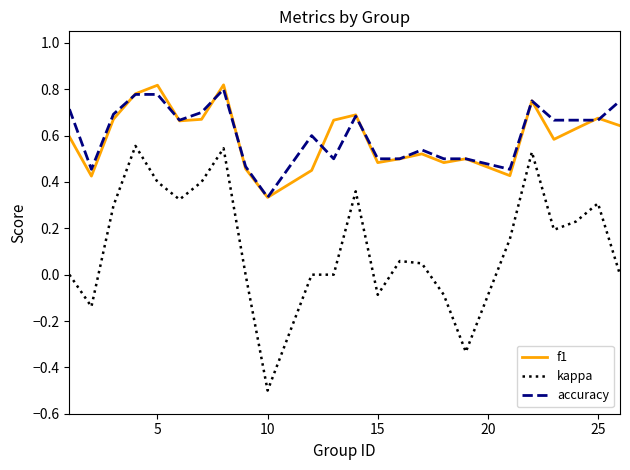

In f1, how many points are higher than both neighbors (excluding endpoints)?

7